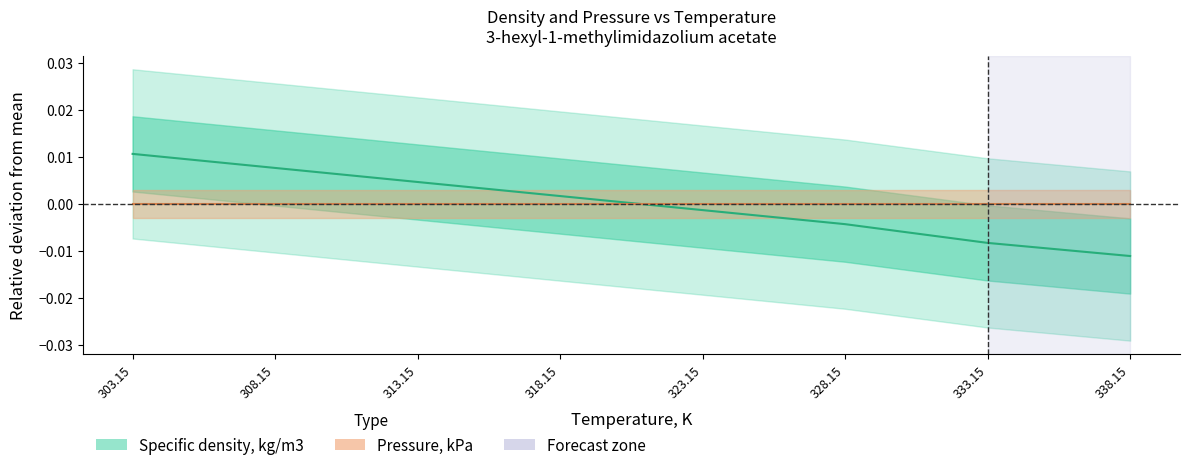

How many data points does each series have?

8